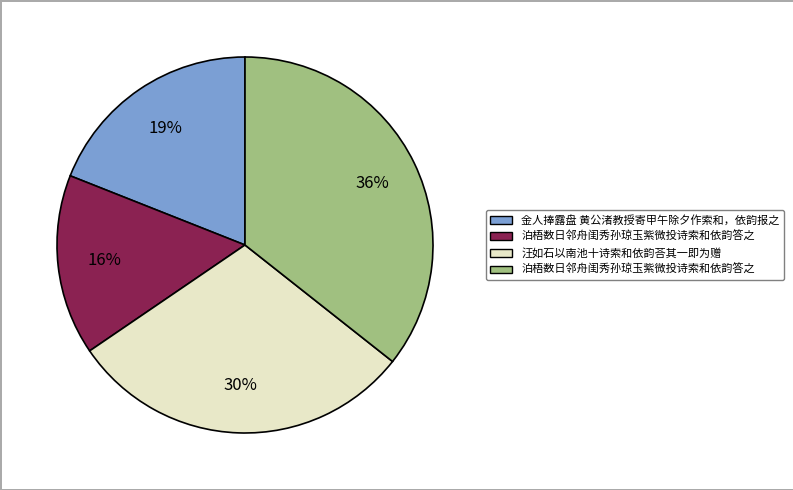

Is there any slice that represents more than half of the pie?

No